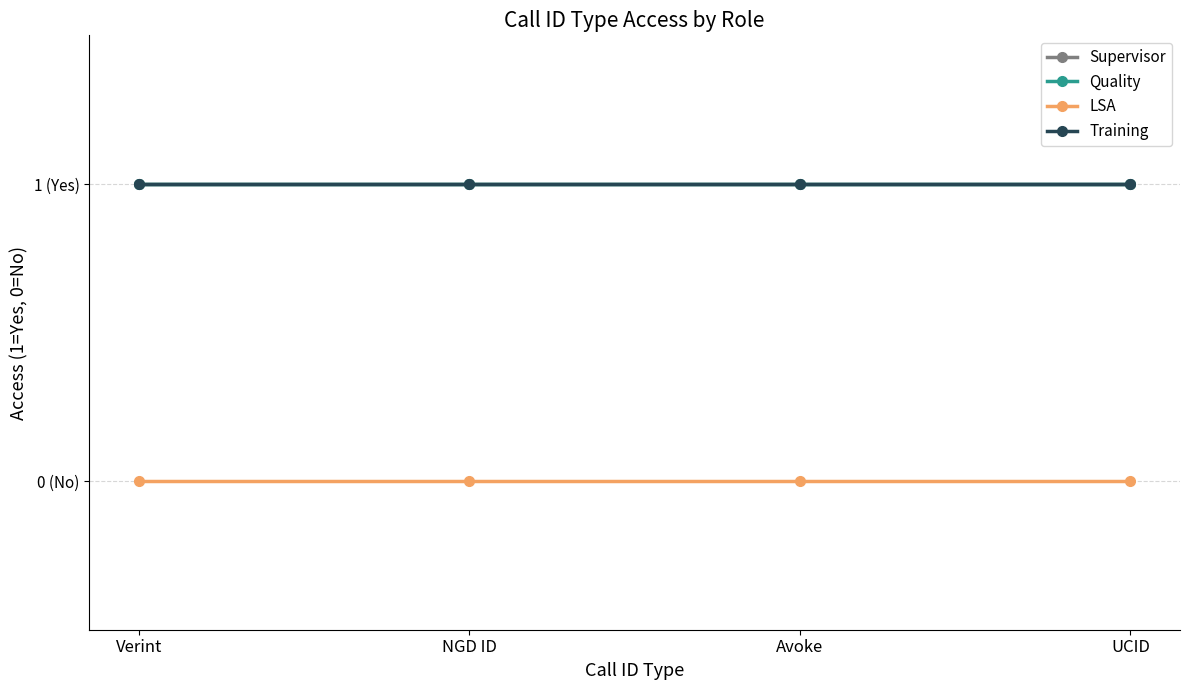

True or false: Supervisor has more than 0 points higher than both neighbors.

False